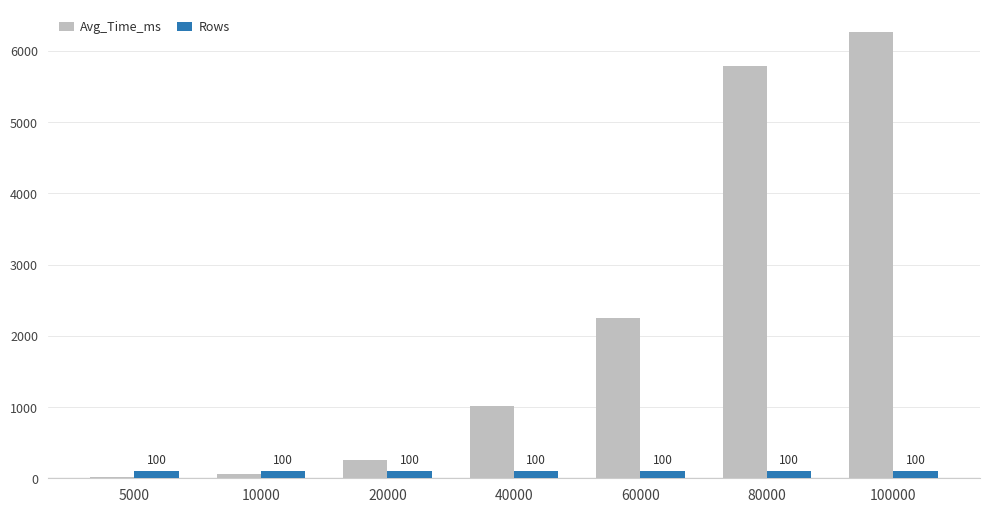

What value does the Avg_Time_ms series have at 5000?

18.6